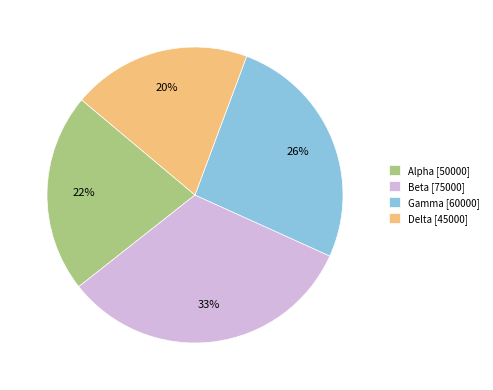

Is the sum of Delta [45000] and Gamma [60000] greater than half?

No